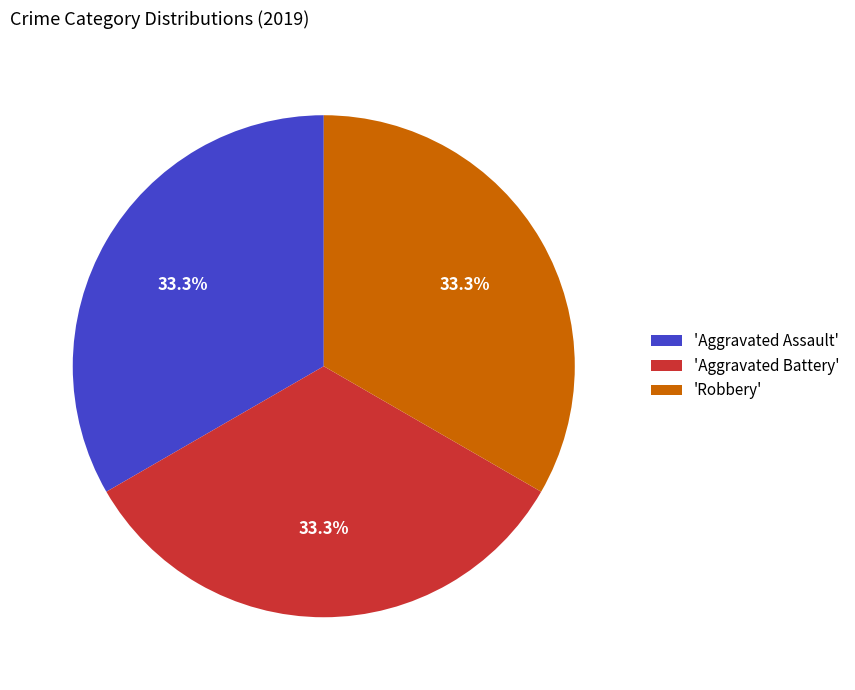

Is there any slice that represents more than half of the pie?

No